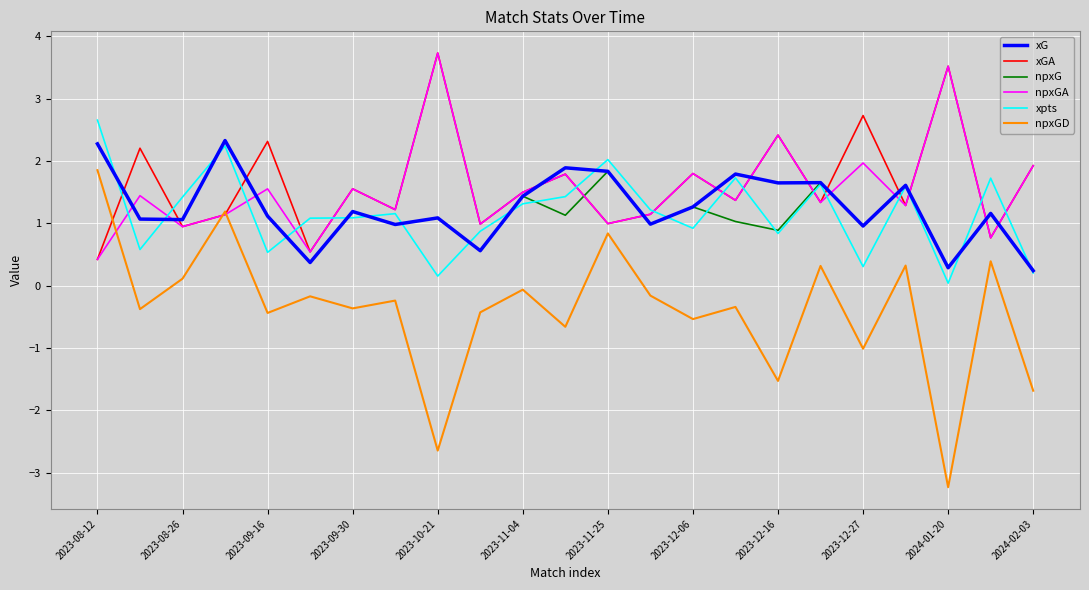

What is the difference between the maximum and minimum values in the npxGA series?

3.3